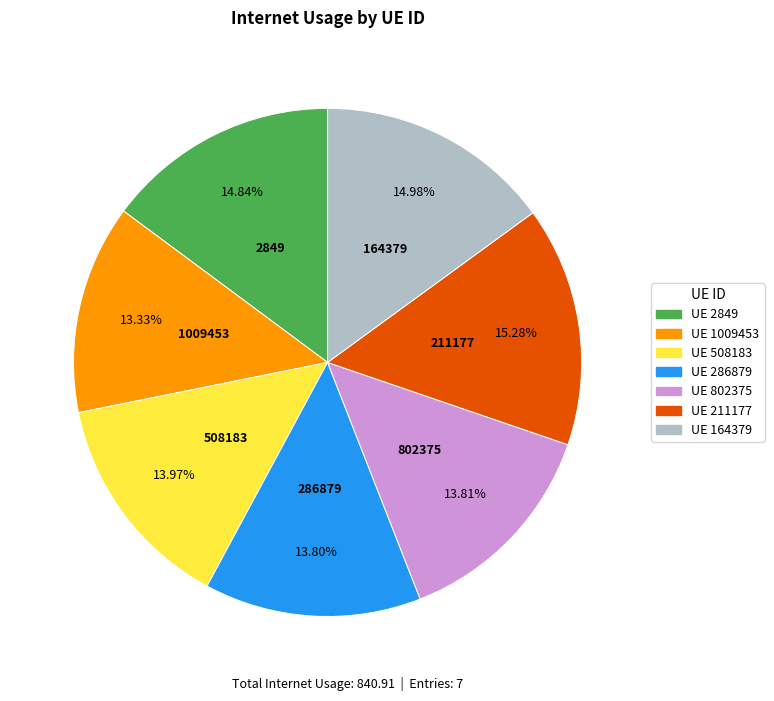

Does any single category account for the majority?

No